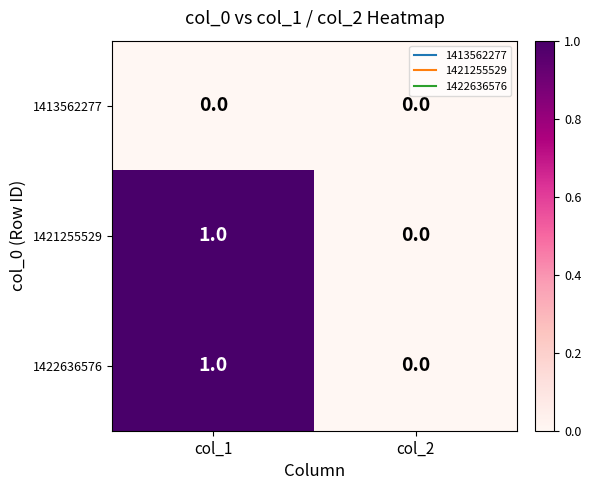

At which category is the sum across all series the highest?

col_1